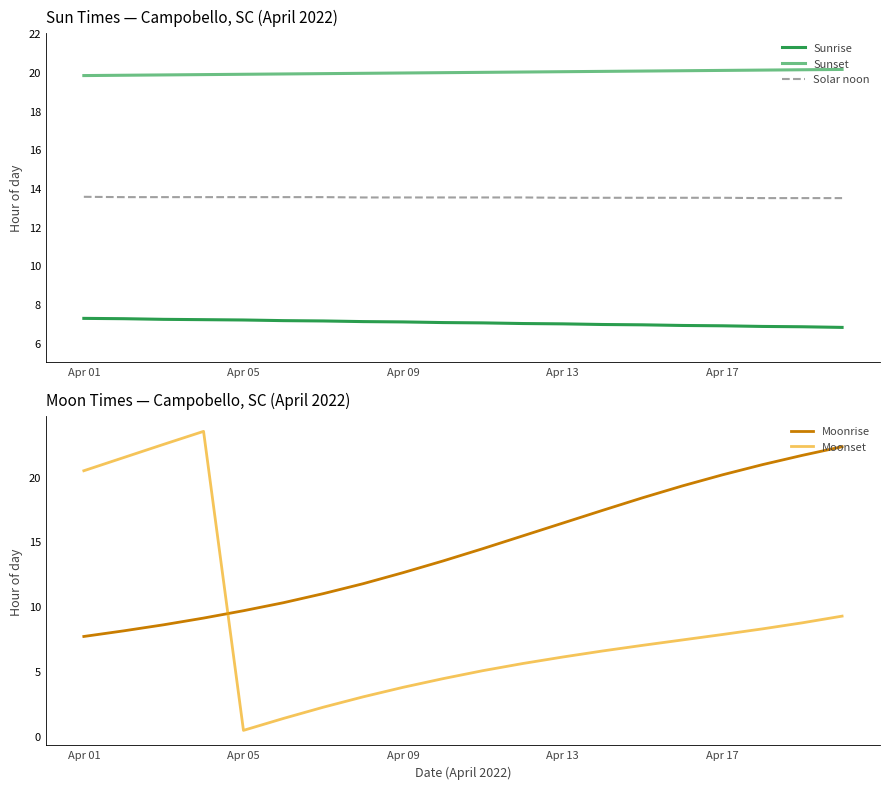

How many series are shown in this chart?

5